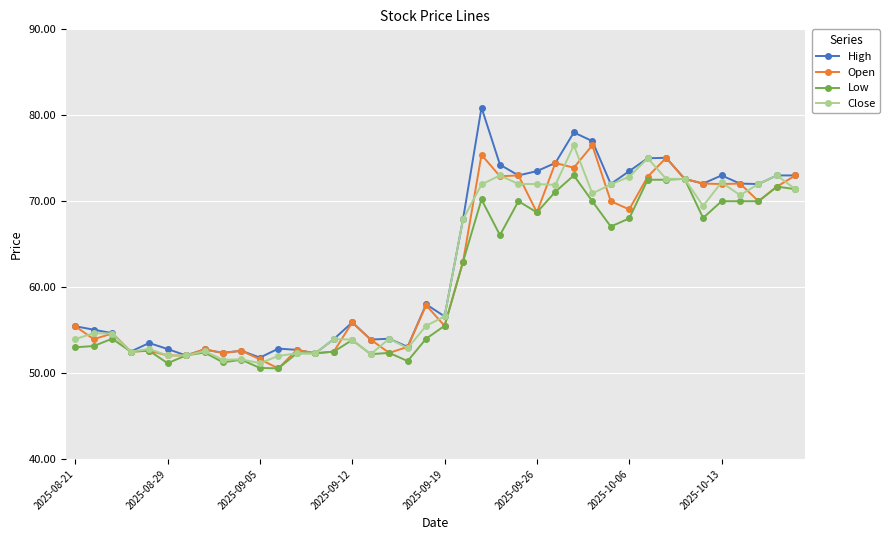

Does the chart display data point markers on the line(s)?

Yes